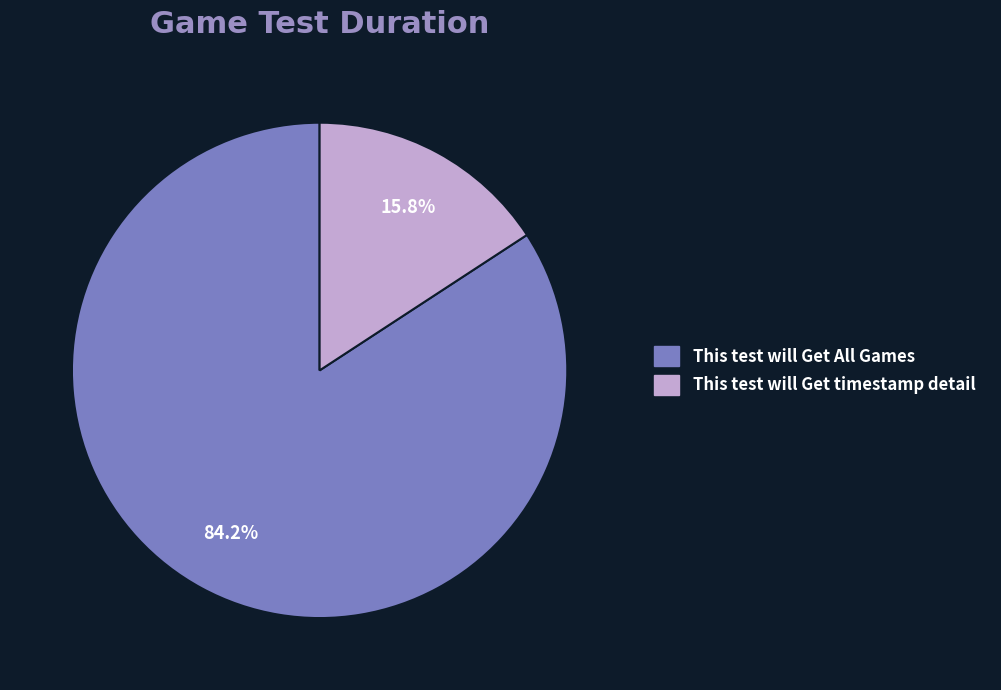

Approximately how many times larger is the value at This test will Get timestamp detail compared to This test will Get All Games?

0.2